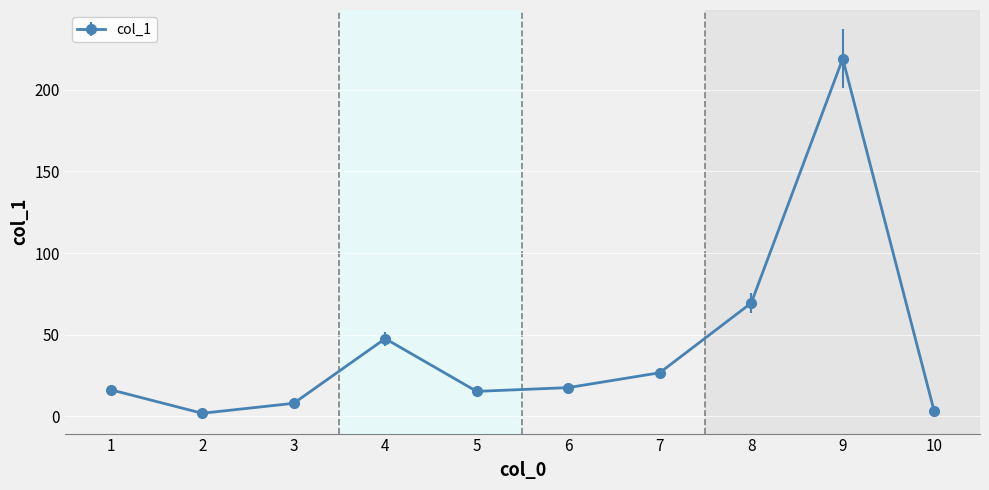

Is this an area chart (filled region under the line)?

No